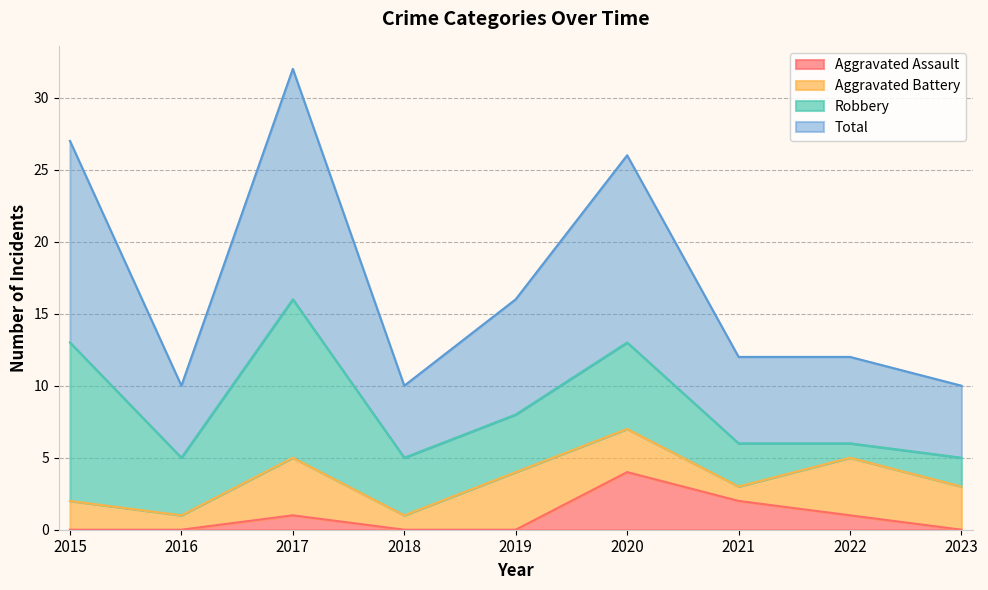

At which category does Total reach its first local peak?

2017